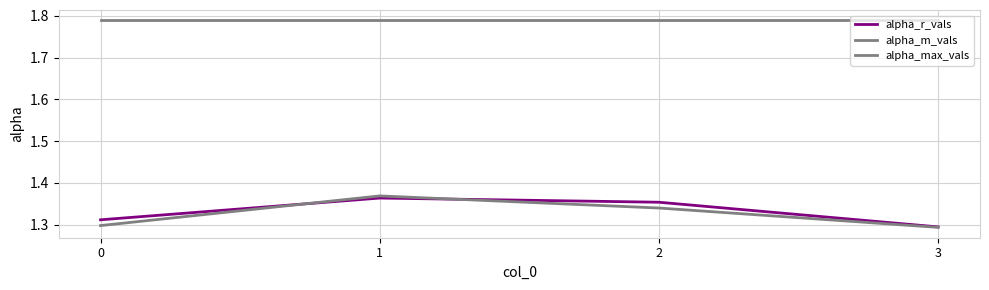

What is the difference between the highest and lowest values at 3?

0.5